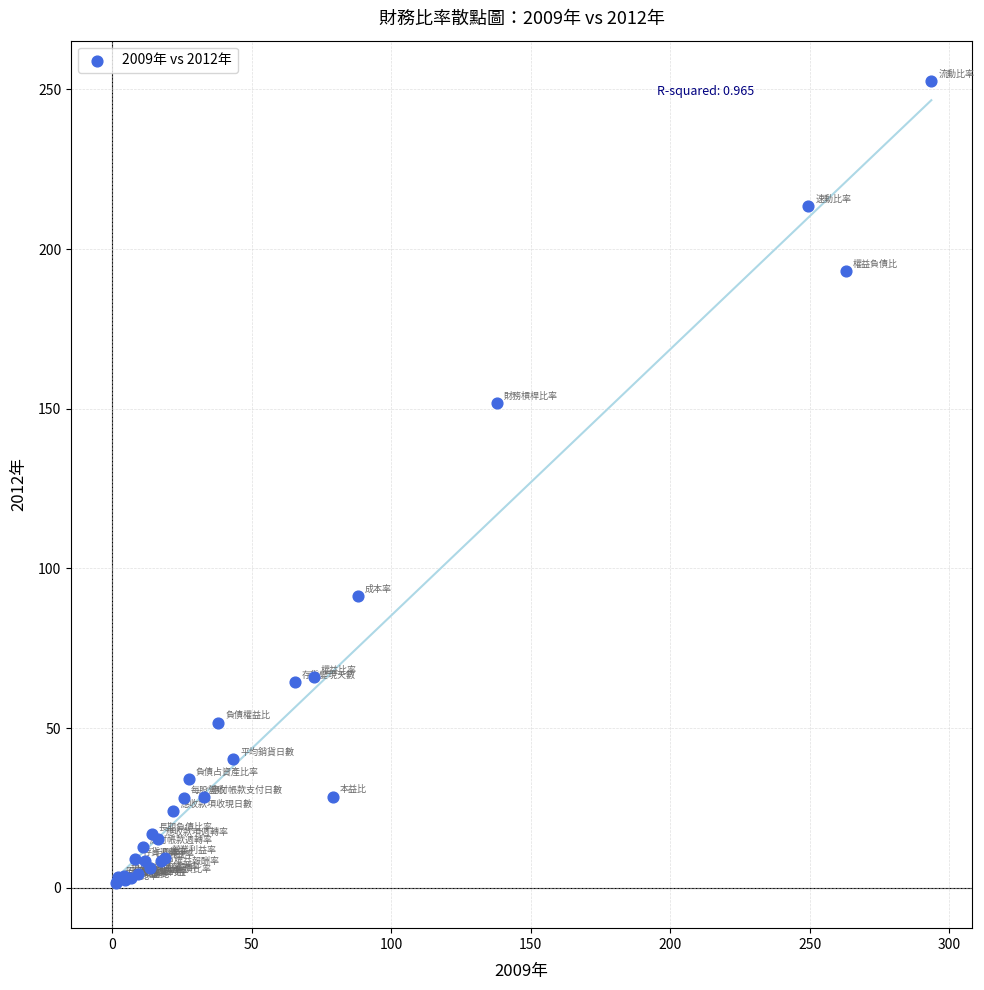

What Y value in the scatter plot is closest to 127?

151.8